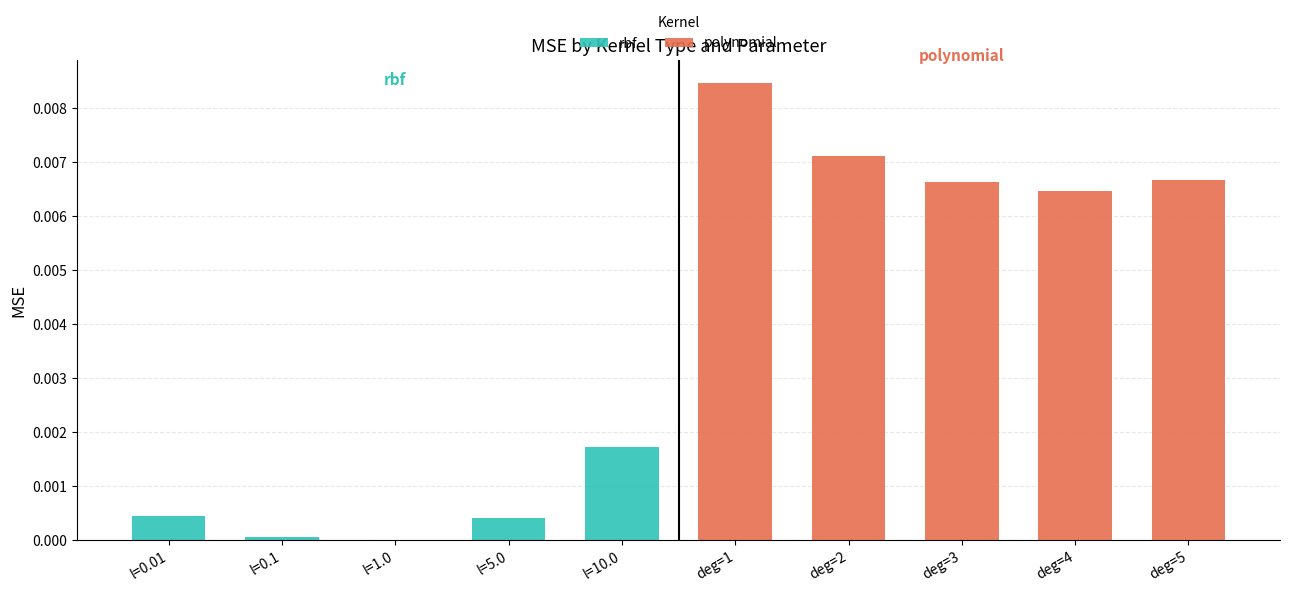

What is the label of the 5th bar from the right?

deg=1